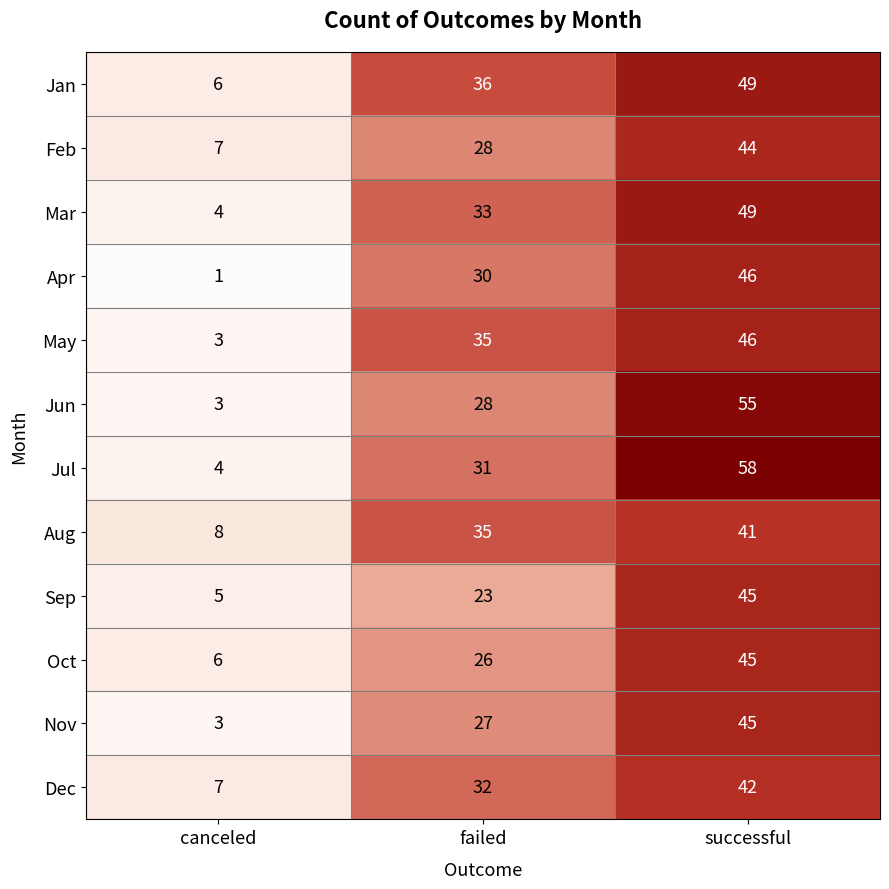

Is the value of May at successful greater than the value of Aug at canceled?

Yes